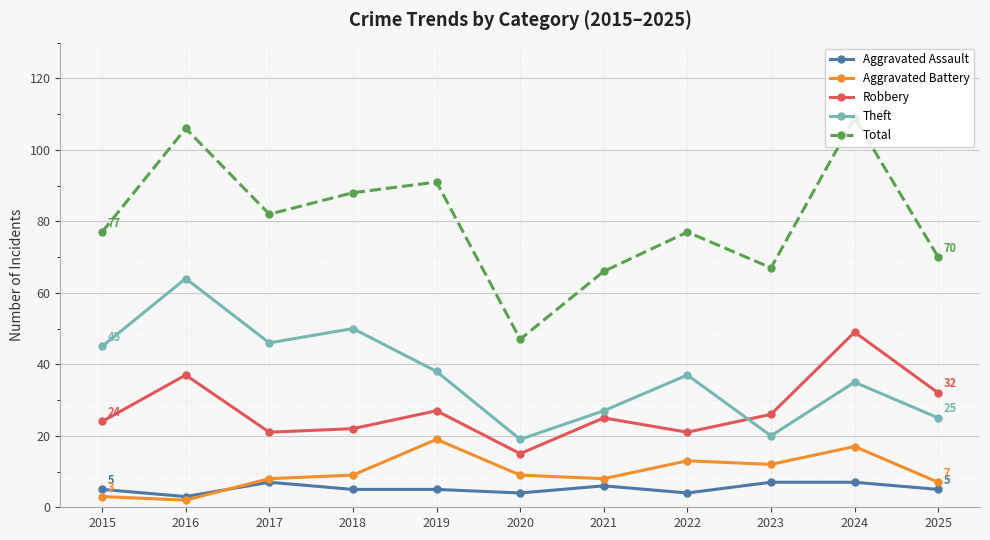

How many lines are shown in the chart?

5